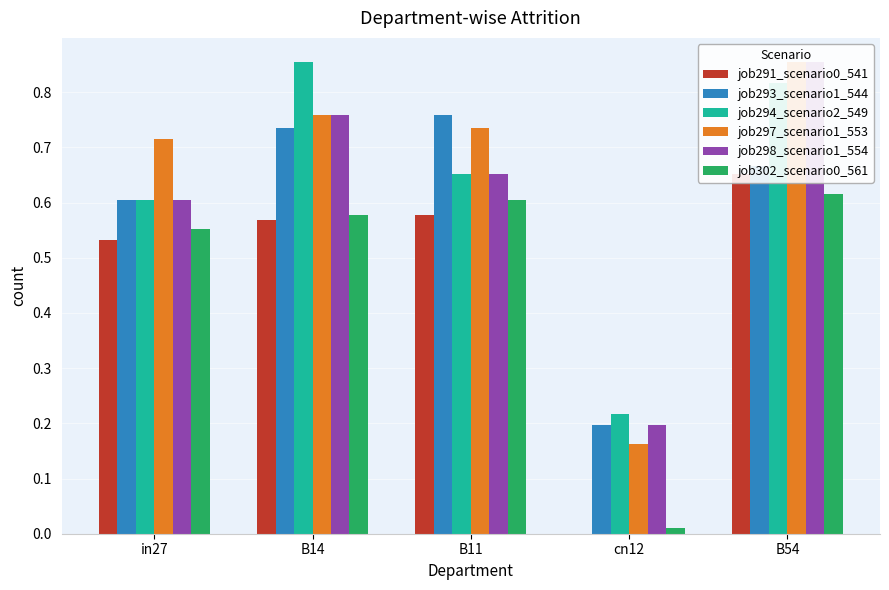

At which label is job297_scenario1_553 closest to 0?

cn12